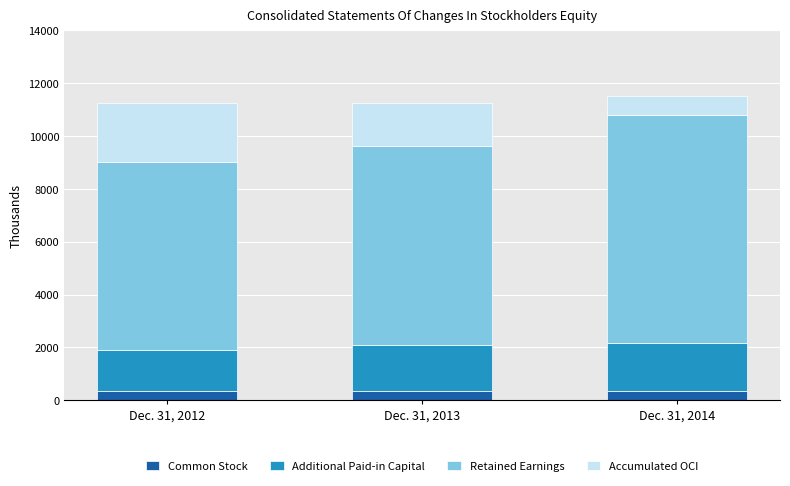

What is the highest value of the Common Stock series?

339